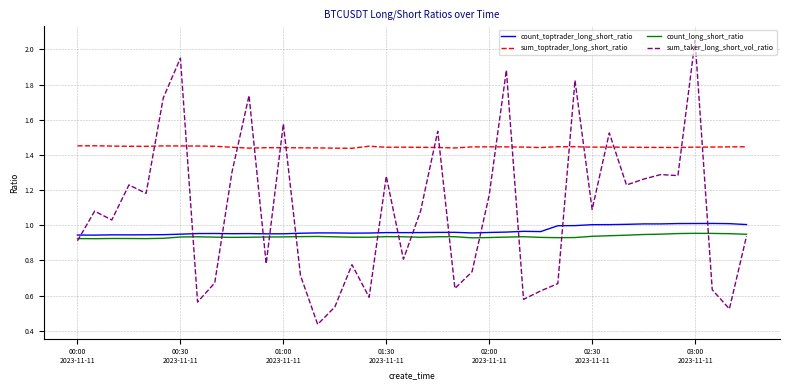

True or false: count_toptrader_long_short_ratio and sum_toptrader_long_short_ratio intersect in this chart.

False